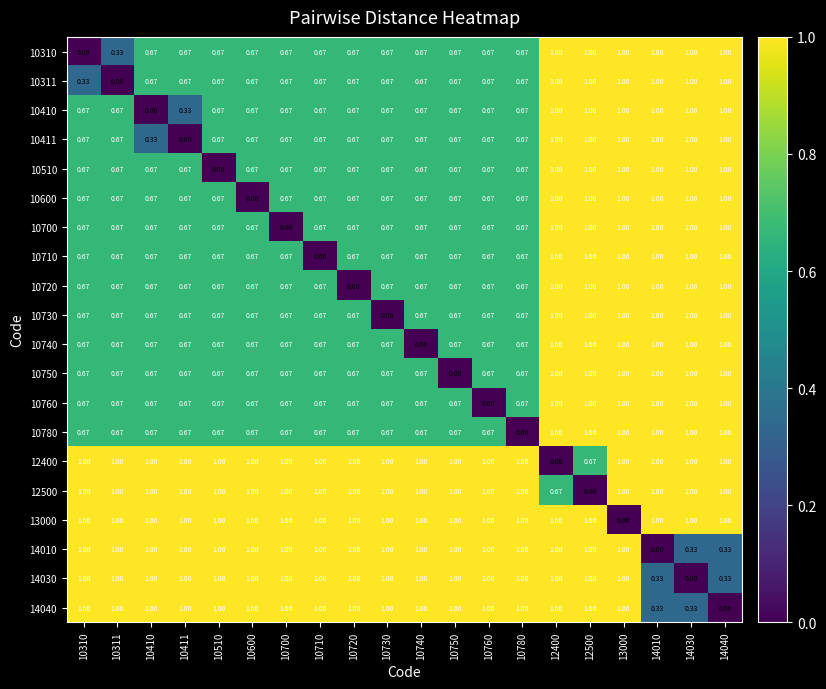

Is the value of 10311 at 12500 greater than the value of 10710 at 10750?

Yes